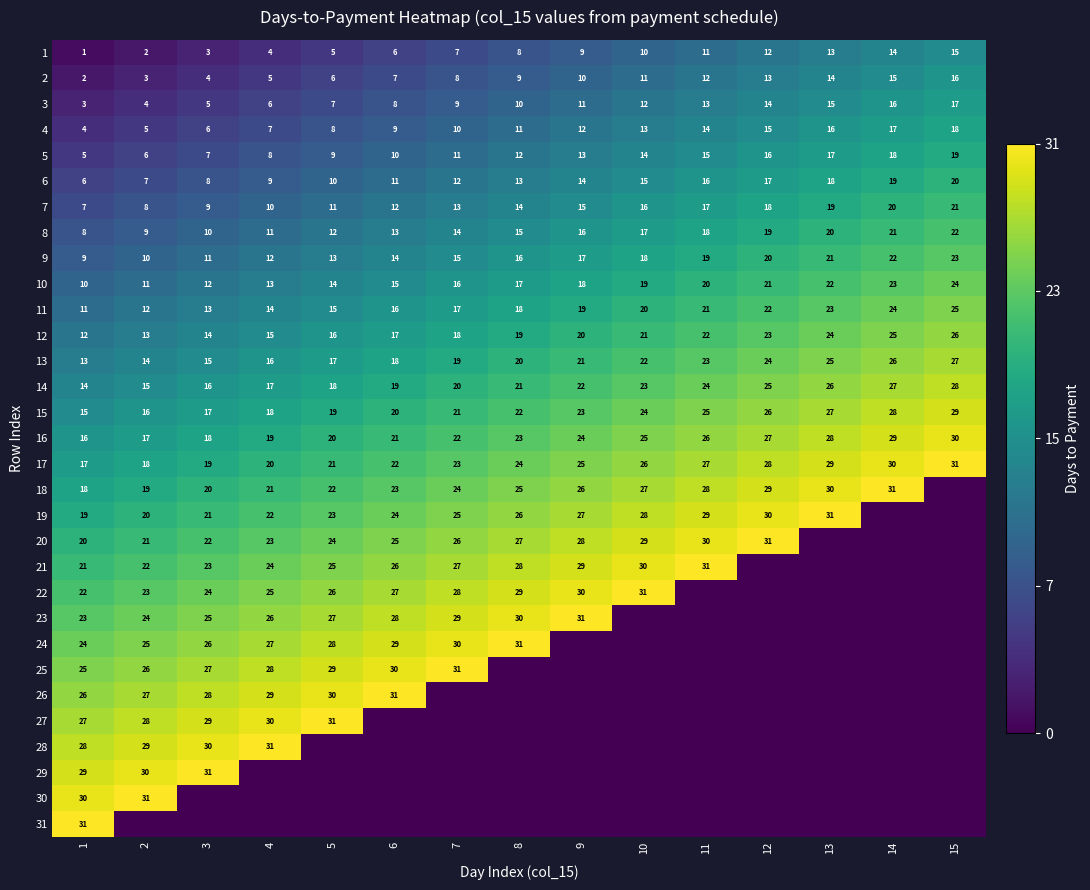

What is the sum of all 6 values?

195